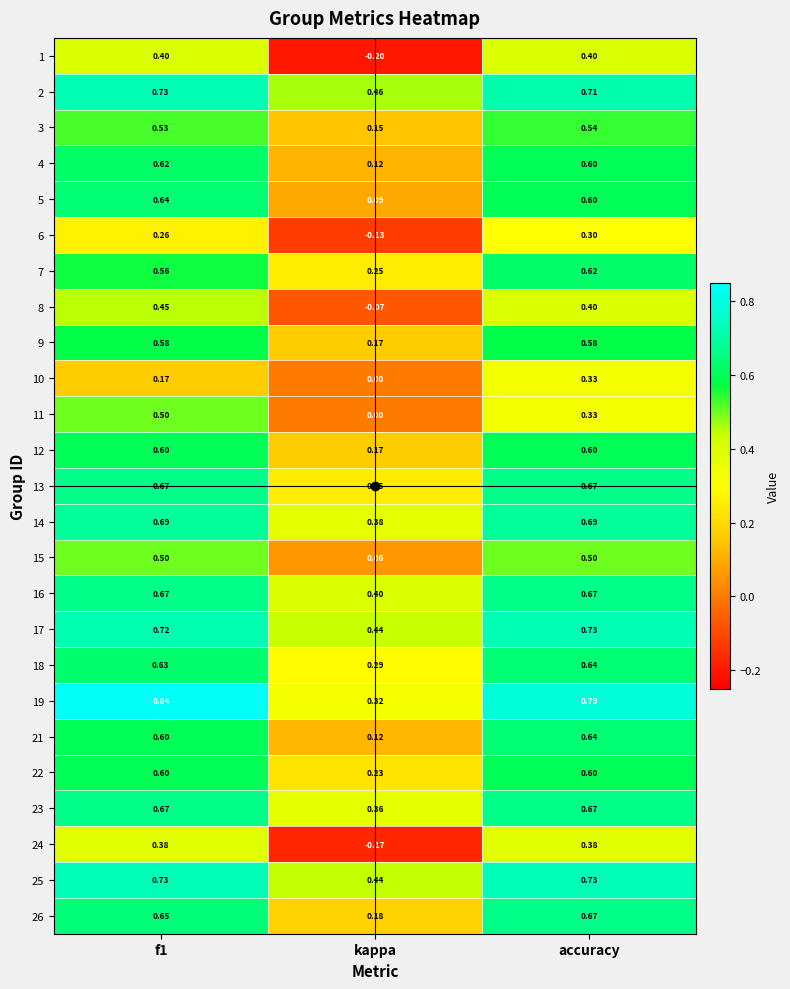

Is the value of 22 at f1 greater than the value of 3 at accuracy?

Yes